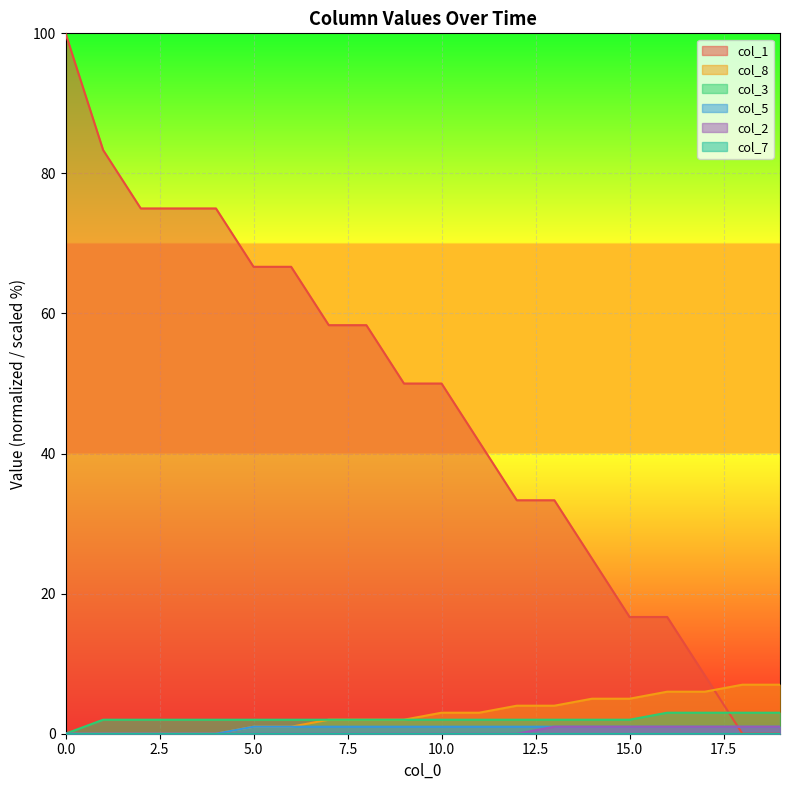

Between 5 and 19, which series saw the biggest shift?

col_1